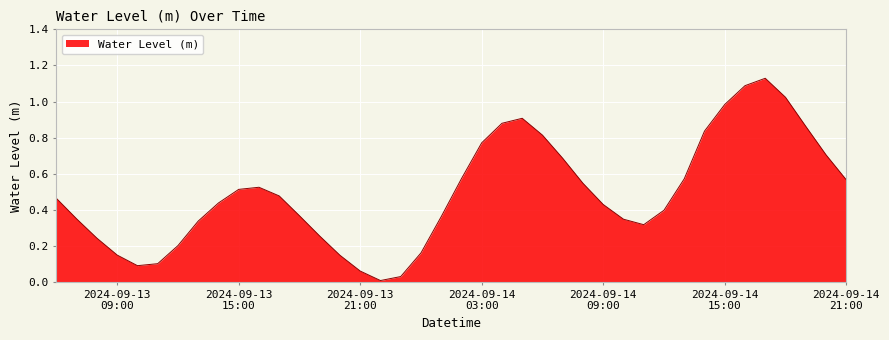

List the labels in order of value, largest first.

2024-09-14 17:00:00, 2024-09-14 16:00:00, 2024-09-14 18:00:00, 2024-09-14 15:00:00, 2024-09-14 05:00:00, 2024-09-14 04:00:00, 2024-09-14 19:00:00, 2024-09-14 14:00:00, 2024-09-14 06:00:00, 2024-09-14 03:00:00, 2024-09-14 20:00:00, 2024-09-14 07:00:00, 2024-09-14 02:00:00, 2024-09-14 13:00:00, 2024-09-14 21:00:00, 2024-09-14 08:00:00, 2024-09-13 16:00:00, 2024-09-13 15:00:00, 2024-09-13 17:00:00, 2024-09-13 06:00:00, 2024-09-13 14:00:00, 2024-09-14 09:00:00, 2024-09-14 12:00:00, 2024-09-13 18:00:00, 2024-09-14 01:00:00, 2024-09-13 07:00:00, 2024-09-14 10:00:00, 2024-09-13 13:00:00, 2024-09-14 11:00:00, 2024-09-13 19:00:00, 2024-09-13 08:00:00, 2024-09-13 12:00:00, 2024-09-14 00:00:00, 2024-09-13 09:00:00, 2024-09-13 20:00:00, 2024-09-13 11:00:00, 2024-09-13 10:00:00, 2024-09-13 21:00:00, 2024-09-13 23:00:00, 2024-09-13 22:00:00